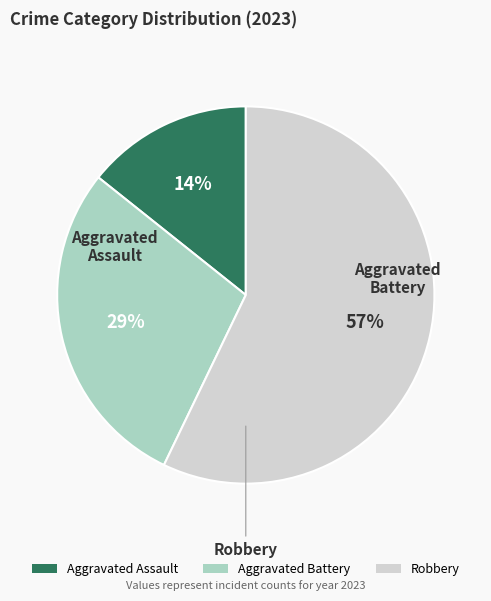

How many slices are in this pie chart?

3